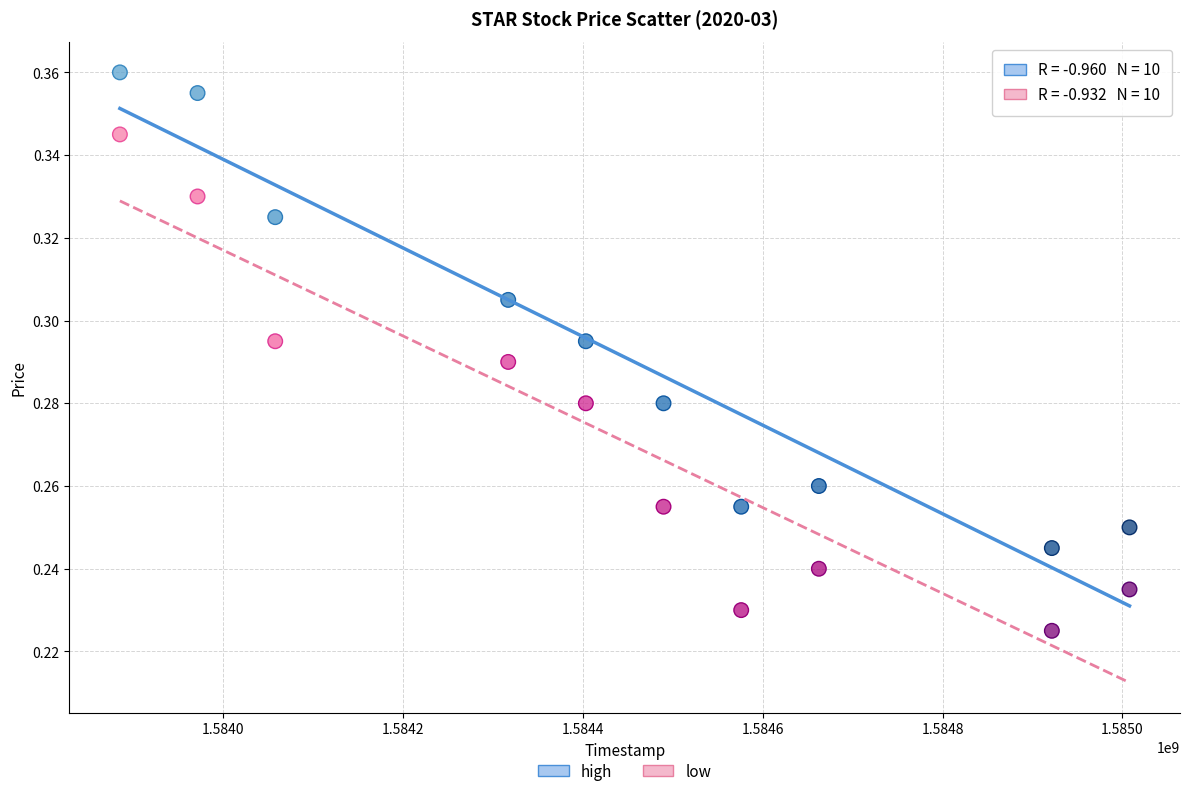

What are all the series names shown in the legend?

high, low